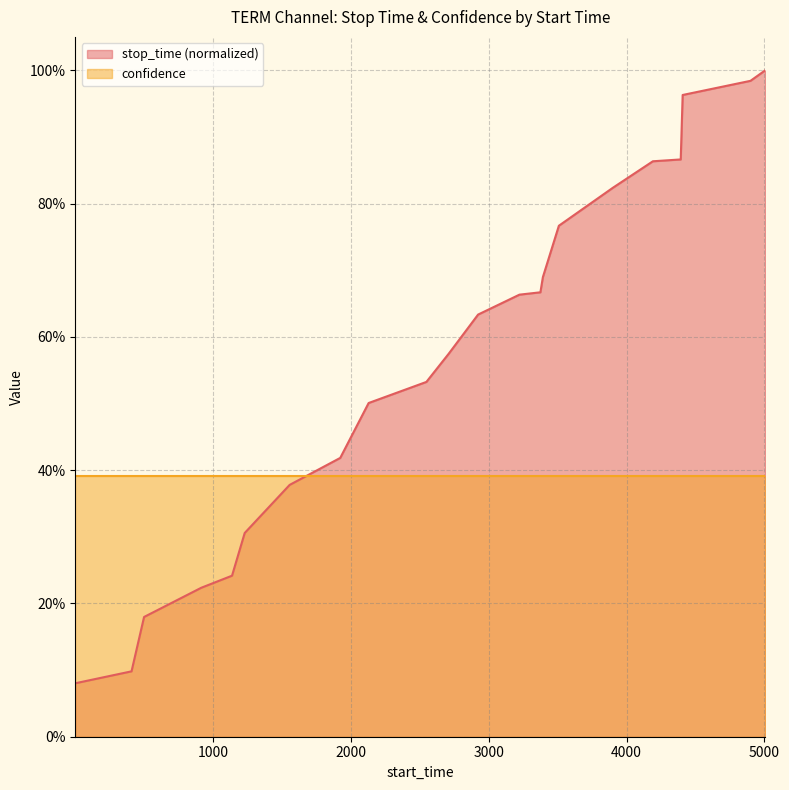

Rank the categories by value from lowest to highest.

1, 409, 500, 915, 1138, 1230, 1556, 1923, 2129, 2548, 2709, 2923, 3223, 3375, 3393, 3509, 3901, 4191, 4393, 4407, 4899, 5007